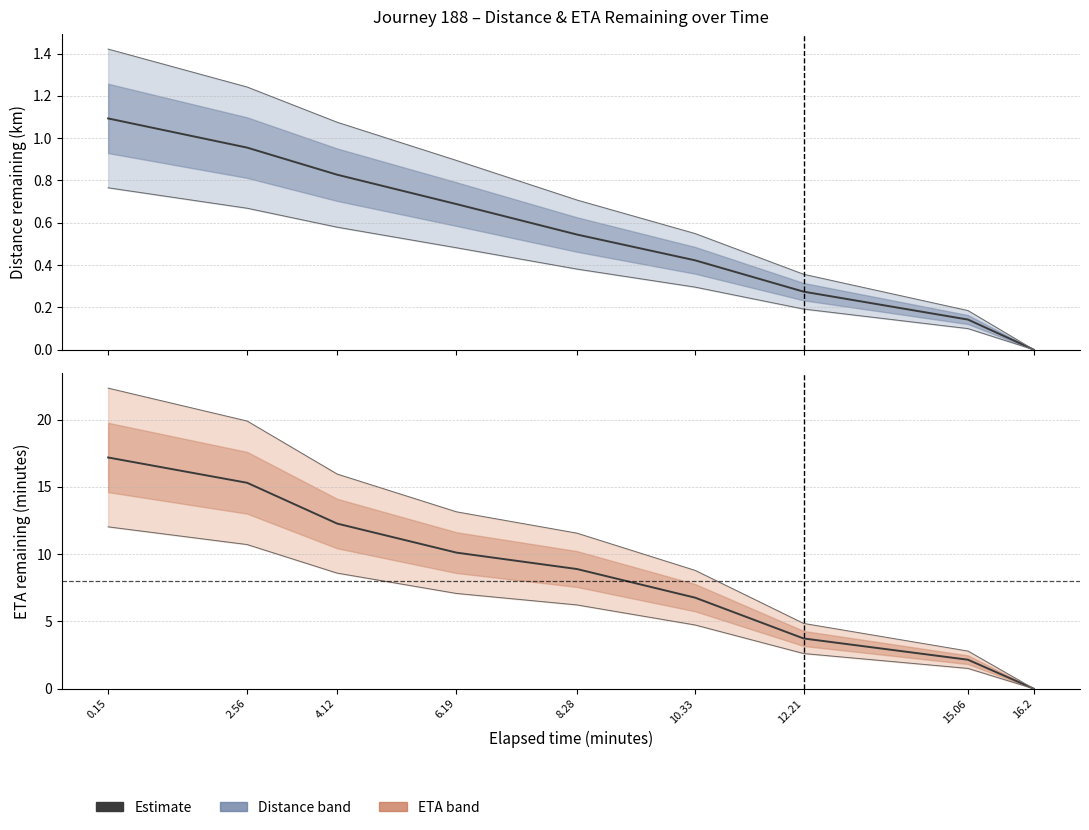

True or false: eta_remaining_minutes and distance_remaining_km cross at least once.

False